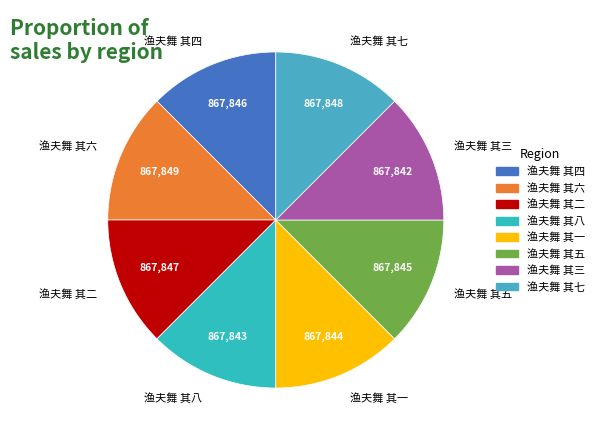

Do 渔夫舞 其三 and 渔夫舞 其二 together represent more than half of the pie?

No